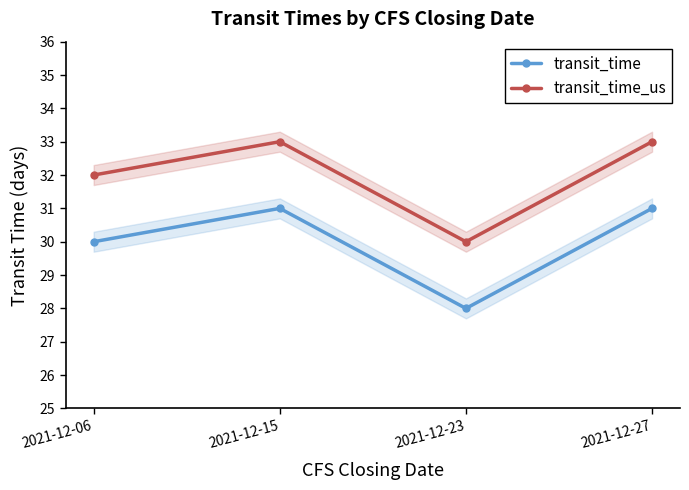

Between 2021-12-06 and 2021-12-15, which is larger?

2021-12-15